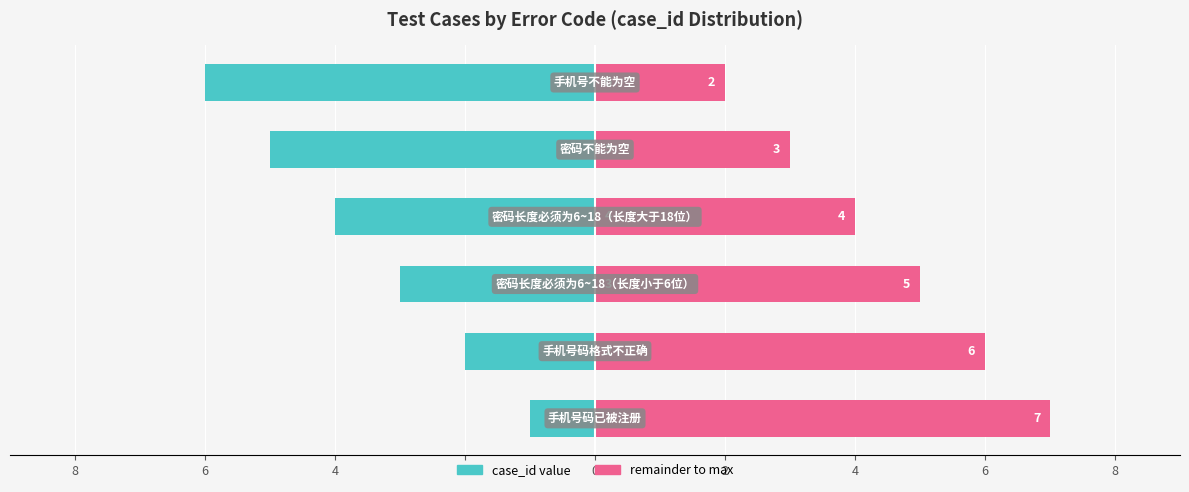

Are the bars grouped side by side (vs. stacked)?

Yes